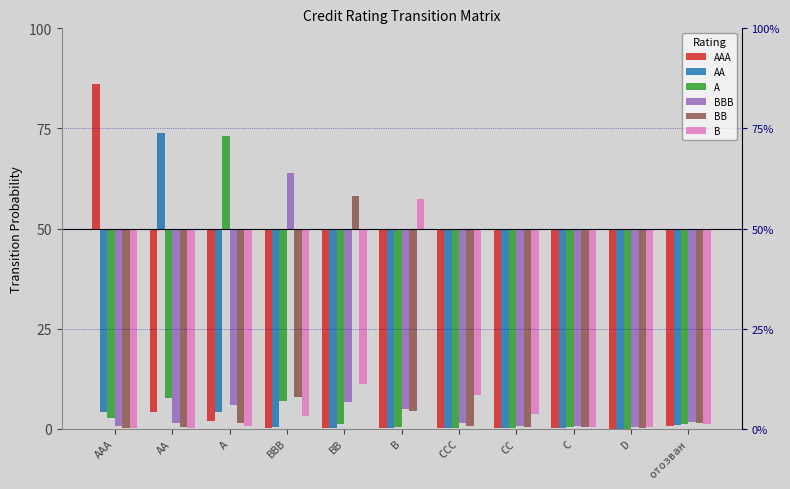

Are the bars horizontal?

No